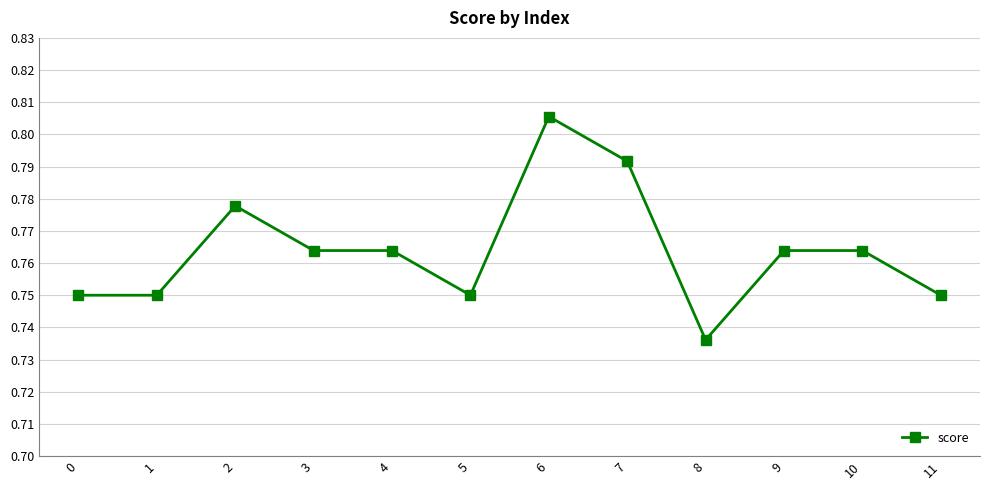

What is the difference between the maximum and minimum values?

0.1